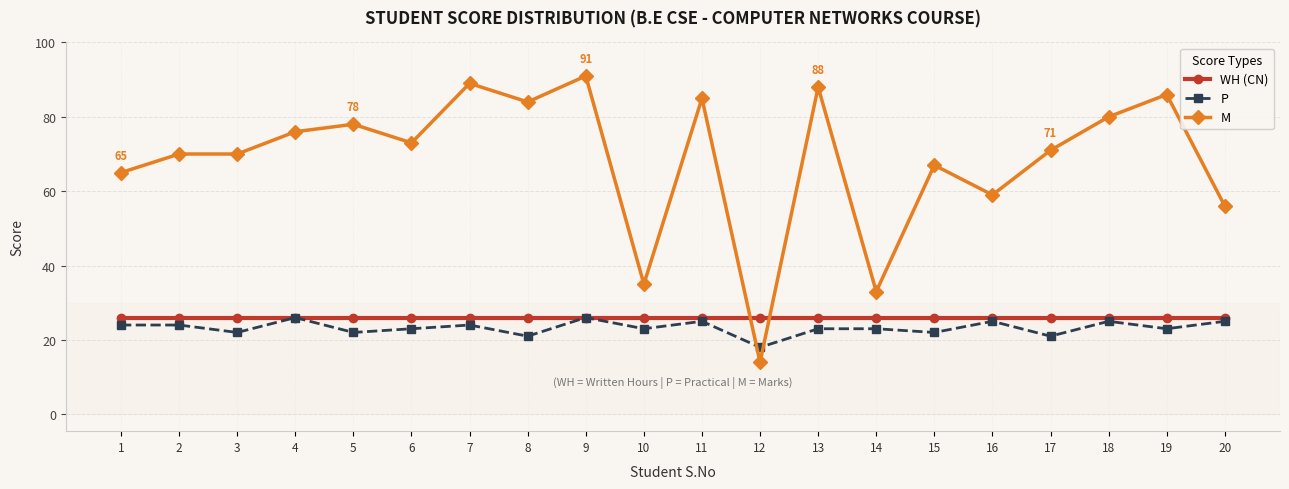

Is it true that P equals 26 at 9?

True